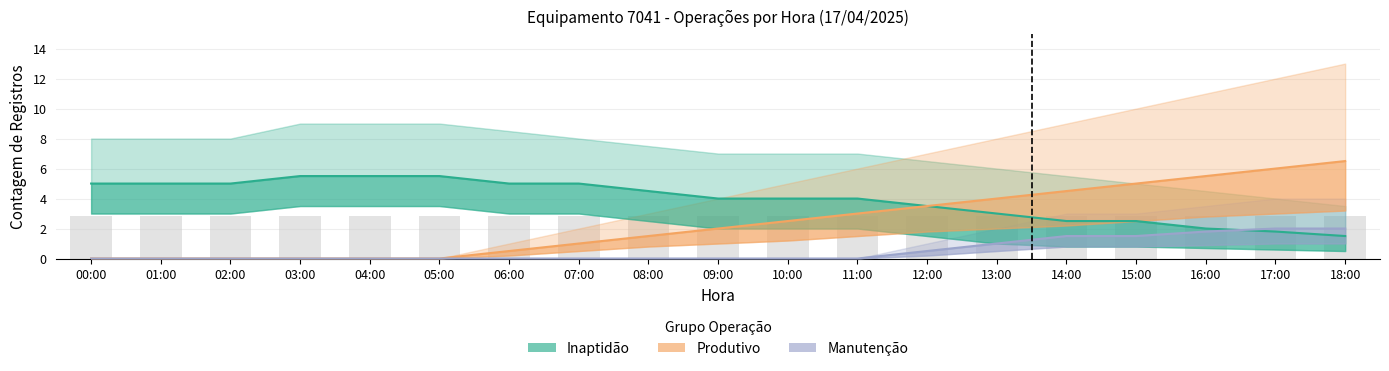

What is the average value of the Manutenção series?

0.5